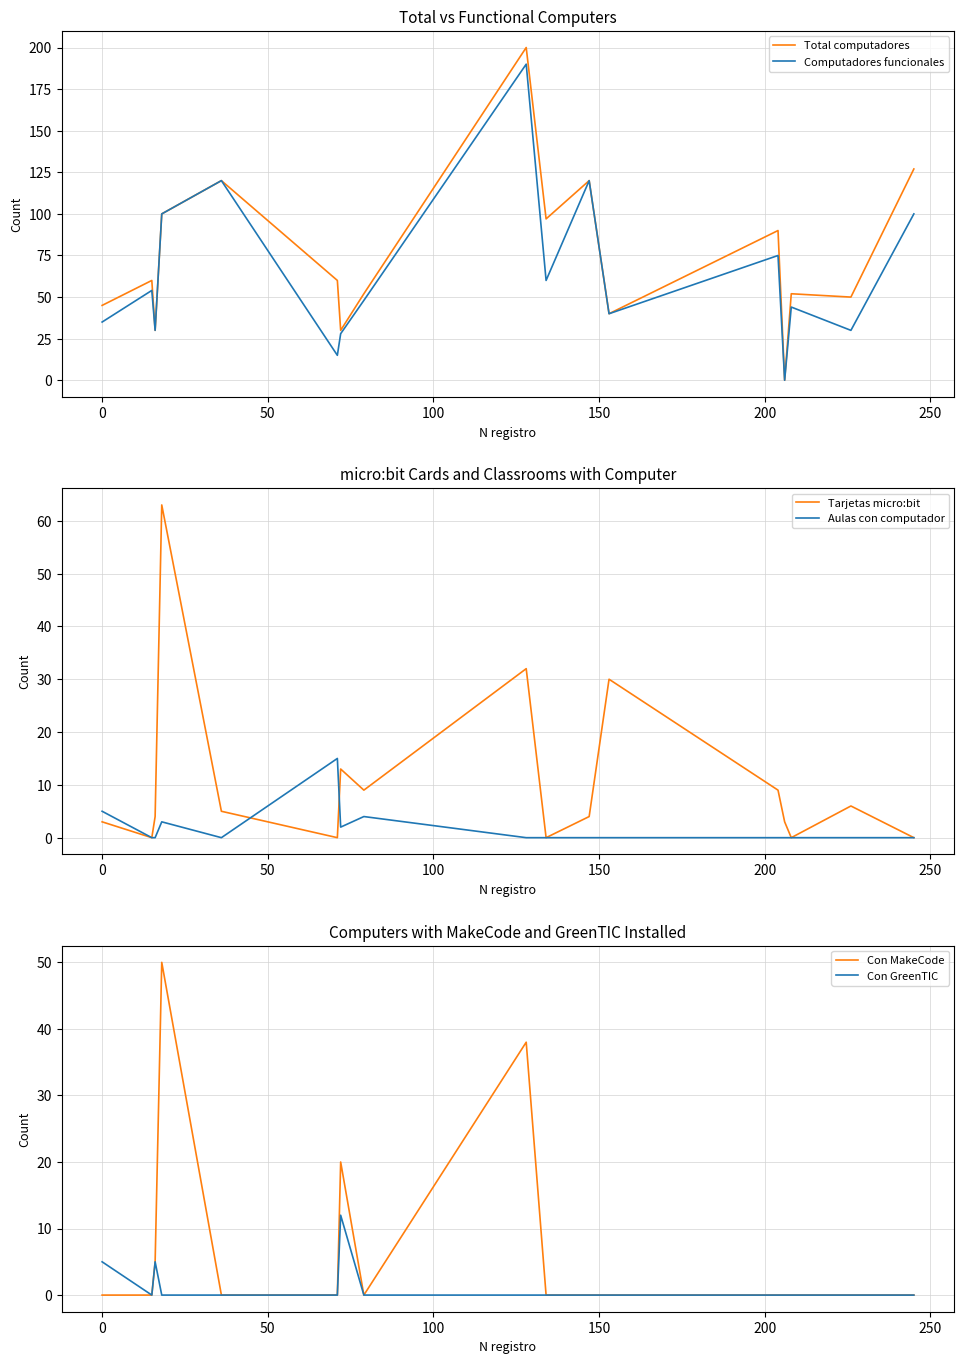

What is the total value across all series at 250?

105